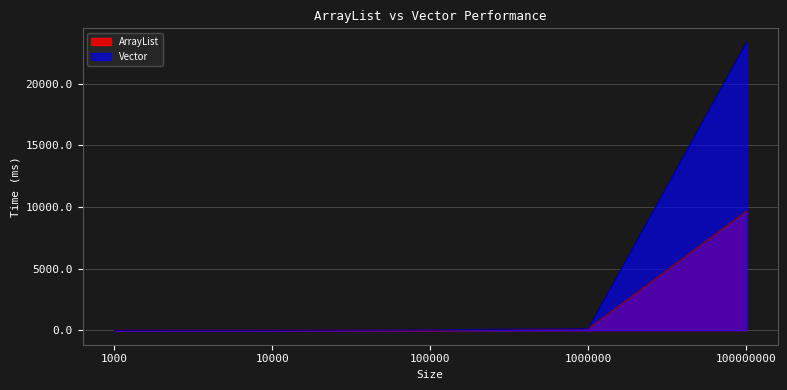

What is the average value of the Vector series?

4706